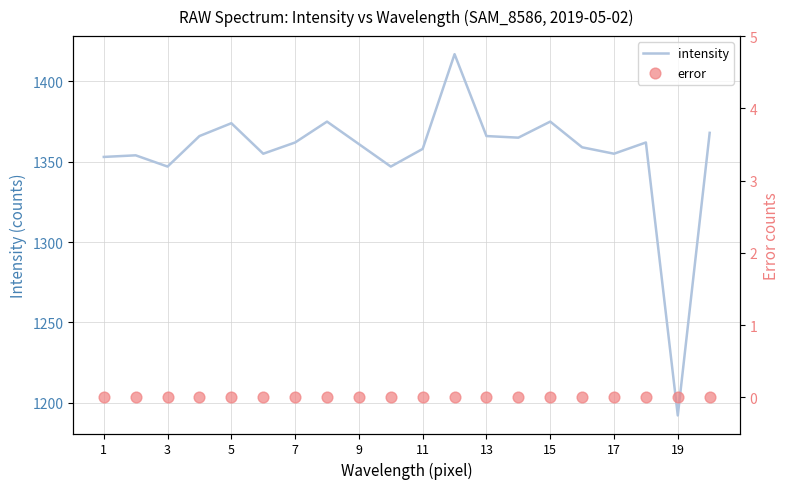

What is the highest value of the intensity series?

1417